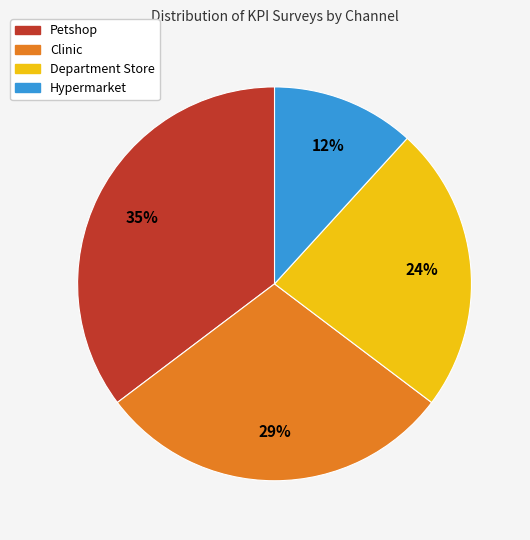

Is there a majority slice in this chart?

No